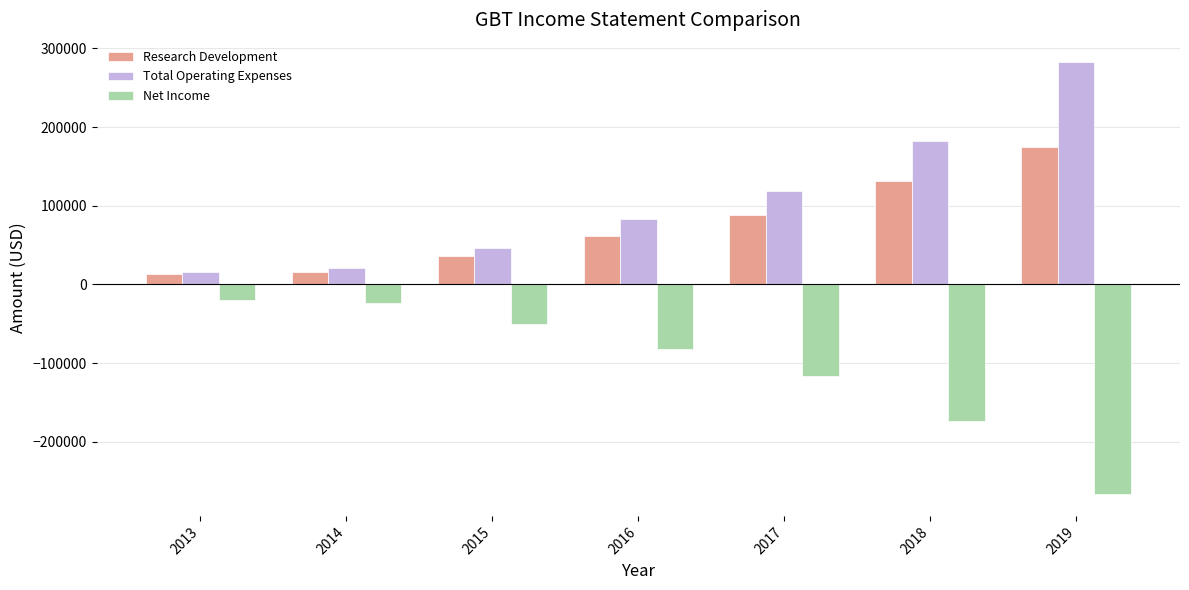

Which label corresponds to the largest value in the chart?

2019